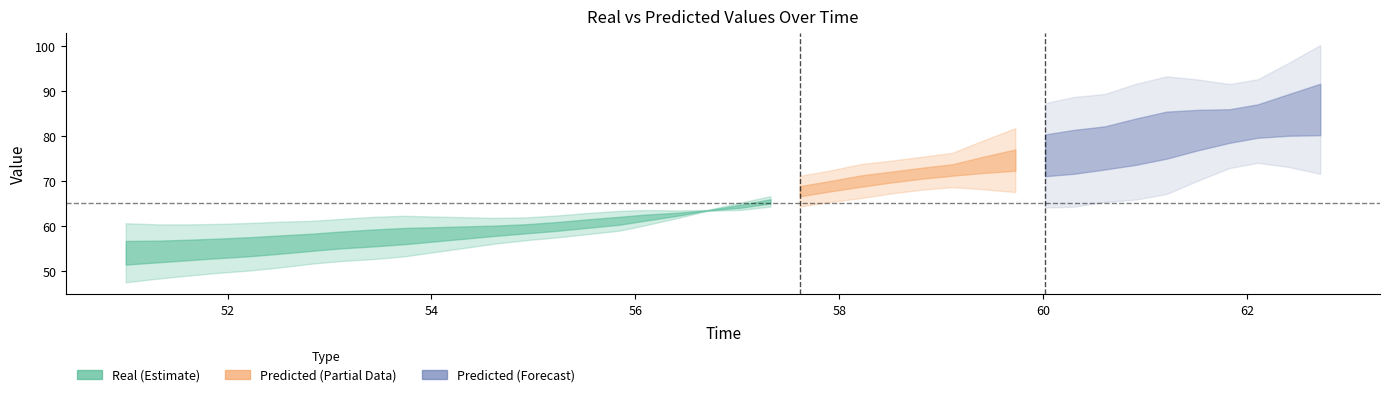

The time series shows 19.0 at 23. True or false?

False